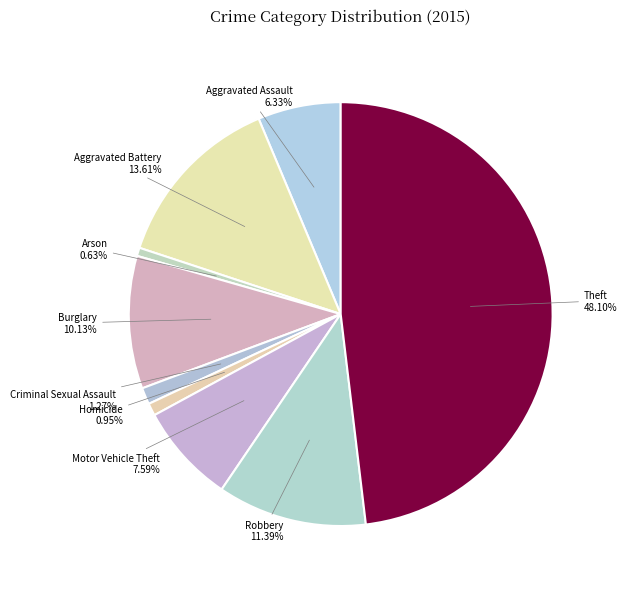

Rank the categories by value from highest to lowest.

Theft, Aggravated Battery, Robbery, Burglary, Motor Vehicle Theft, Aggravated Assault, Criminal Sexual Assault, Homicide, Arson